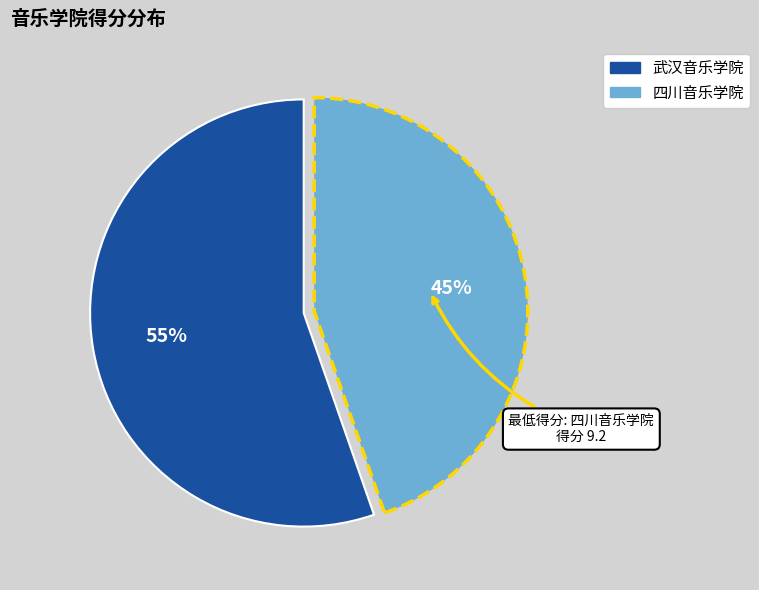

Which slice is the smallest?

四川音乐学院